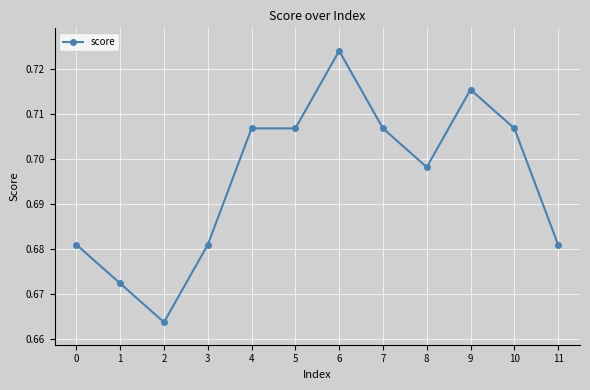

Does the chart have visible grid lines?

Yes